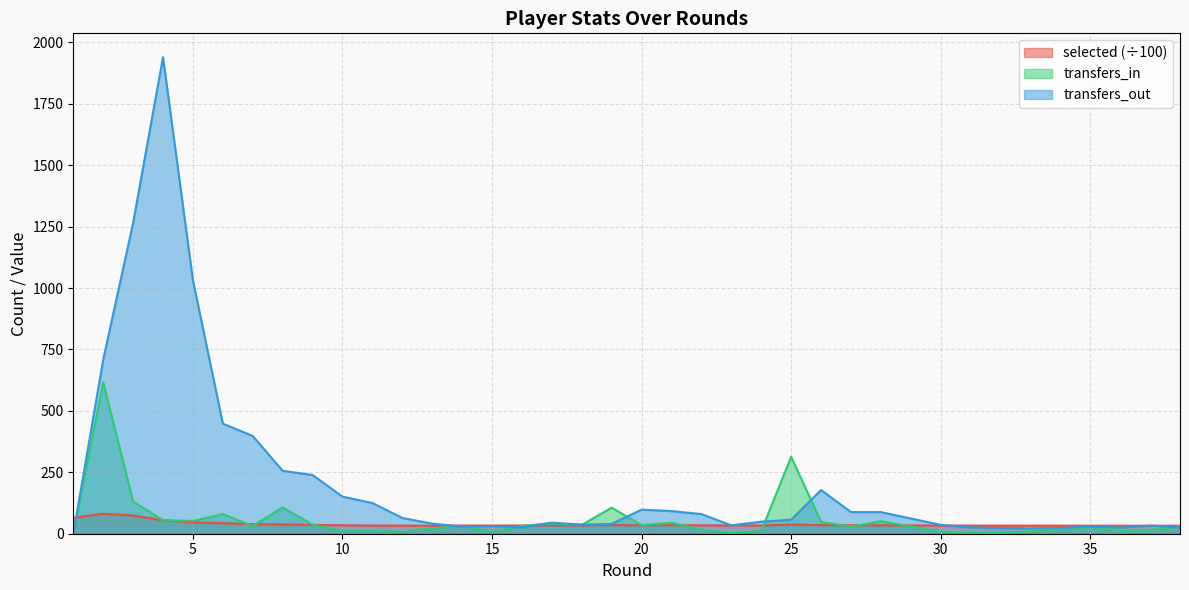

Does the chart have visible grid lines?

Yes